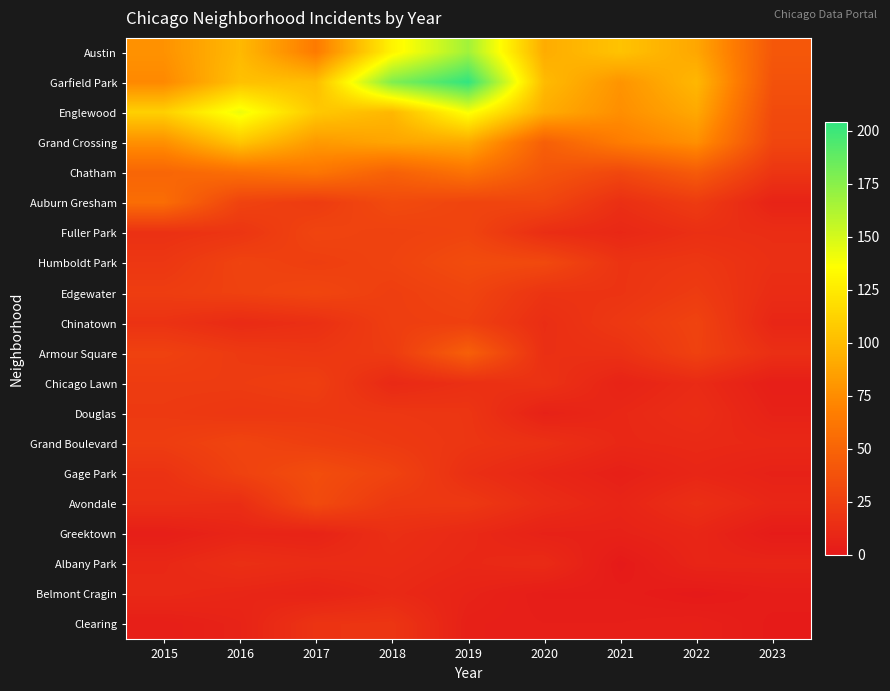

Count the number of data series in this chart.

20